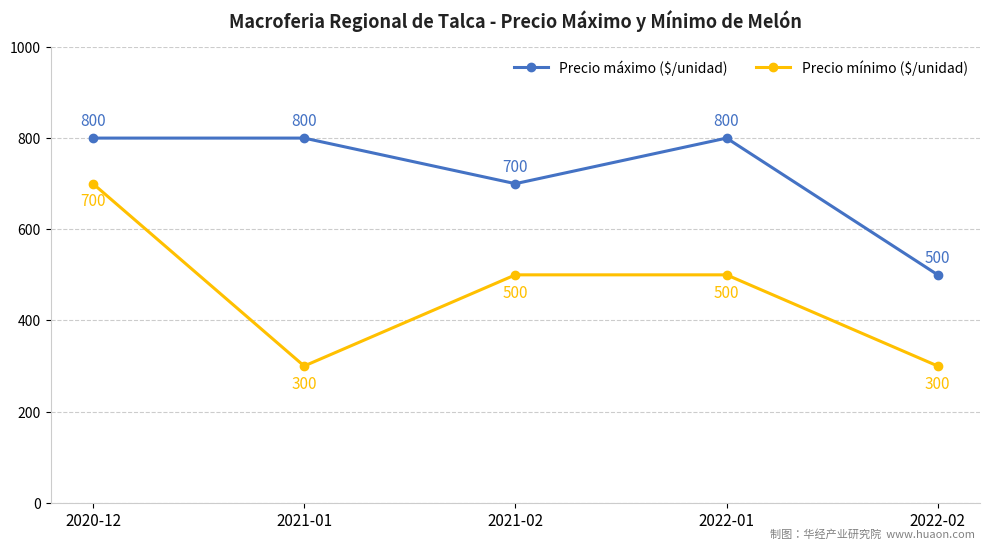

Between 2020-12 and 2021-02, which series saw the biggest shift?

Precio mínimo ($/unidad)